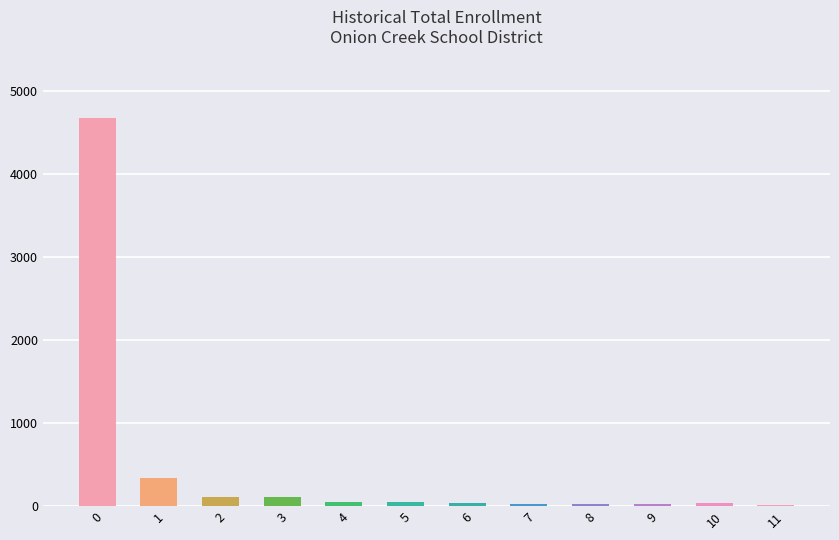

Is it true that the value at 0 is 4678?

True